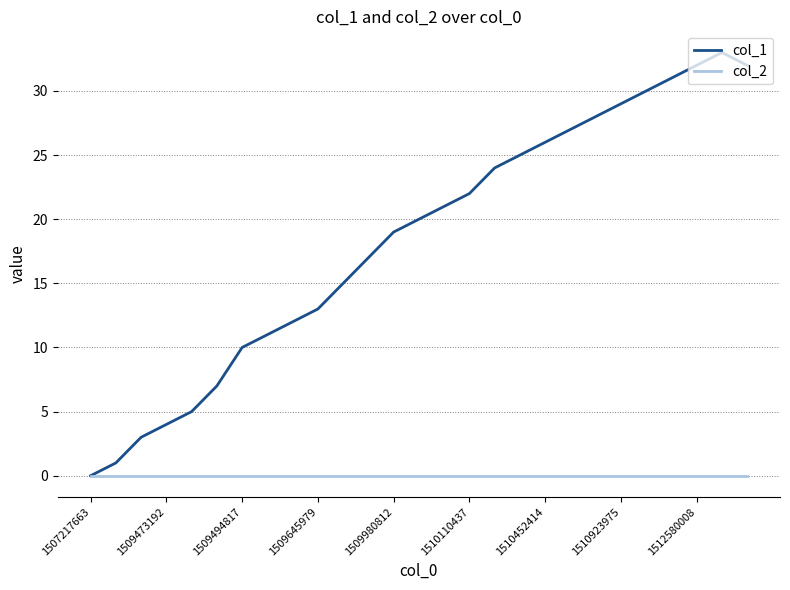

Which series has the widest spread of values?

col_1